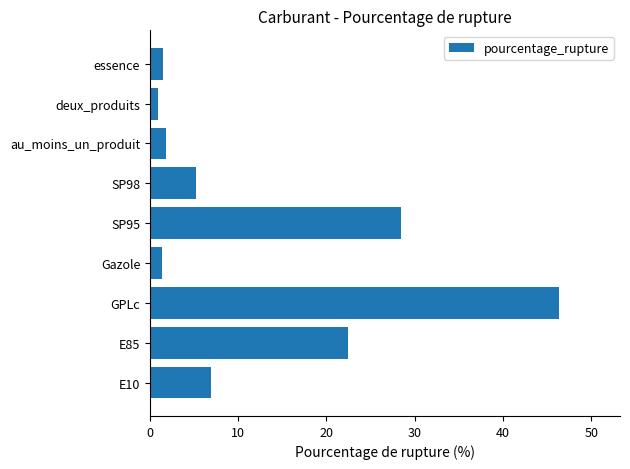

Which label corresponds to the largest value in the chart?

GPLc